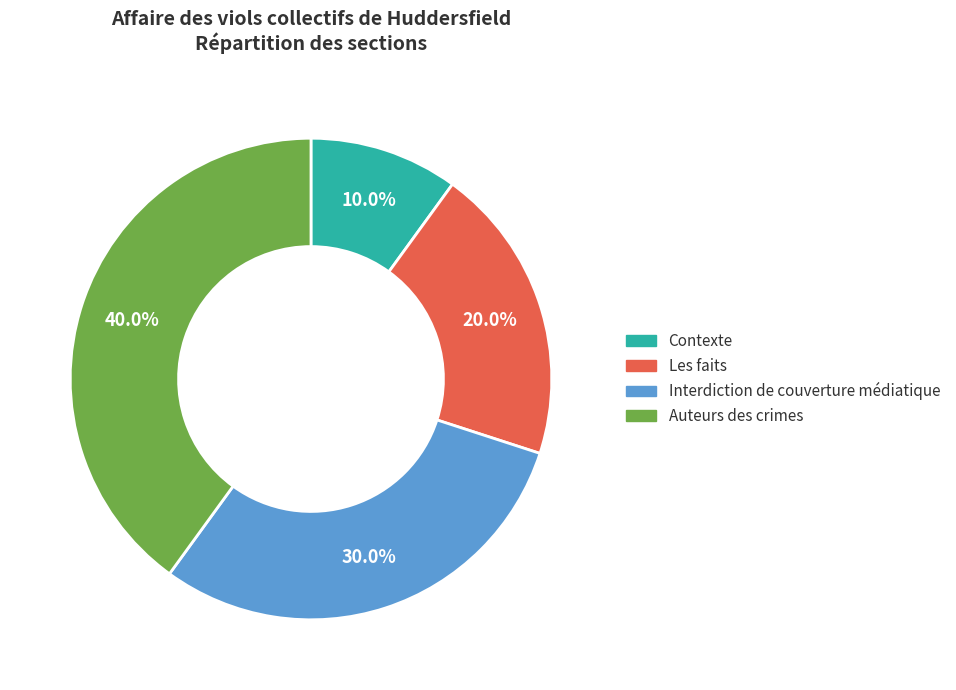

What portion of the pie excludes Interdiction de couverture médiatique?

70.0%